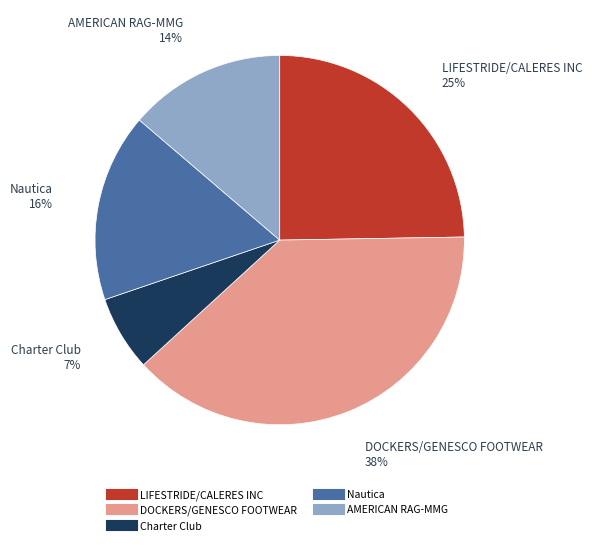

To the nearest percent, what is the combined percentage of Nautica and LIFESTRIDE/CALERES INC?

41%